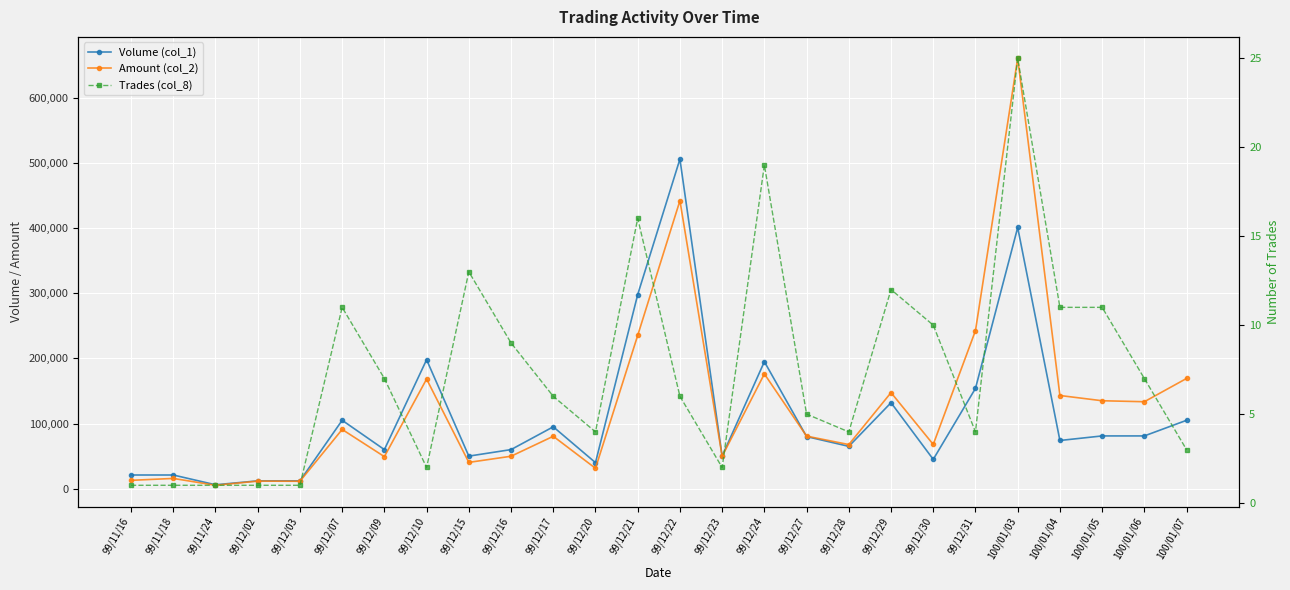

What is the value of the Amount (col_2) point at the 9th from the left?

40370